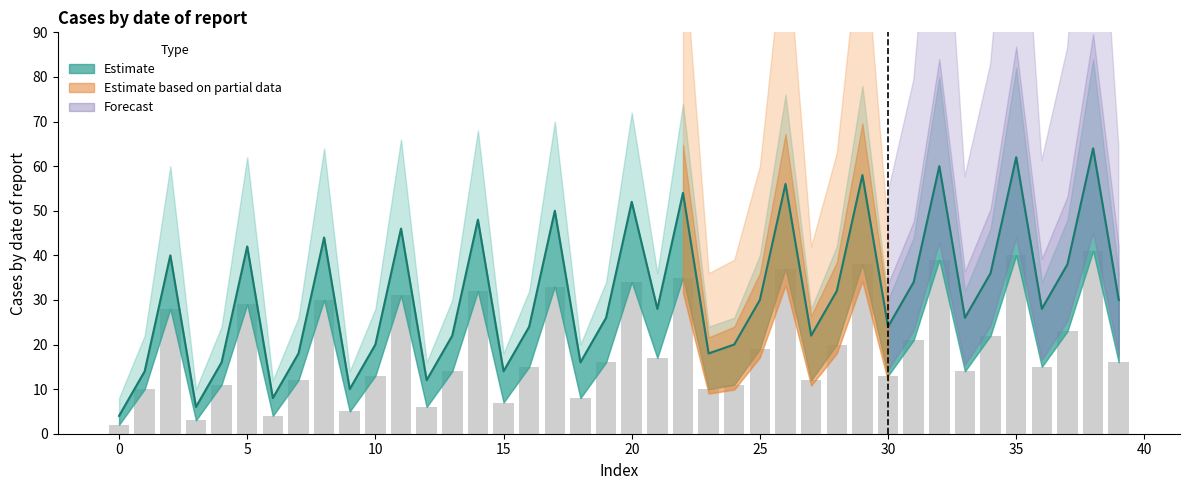

What is the difference between the maximum and second lowest values in the lower_estimate series?

38